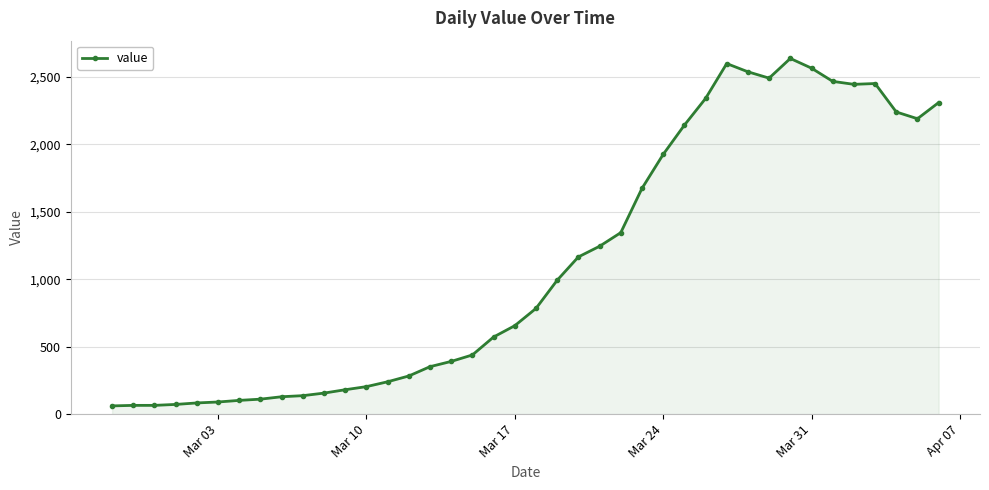

What is the difference between the second highest and minimum values?

2539